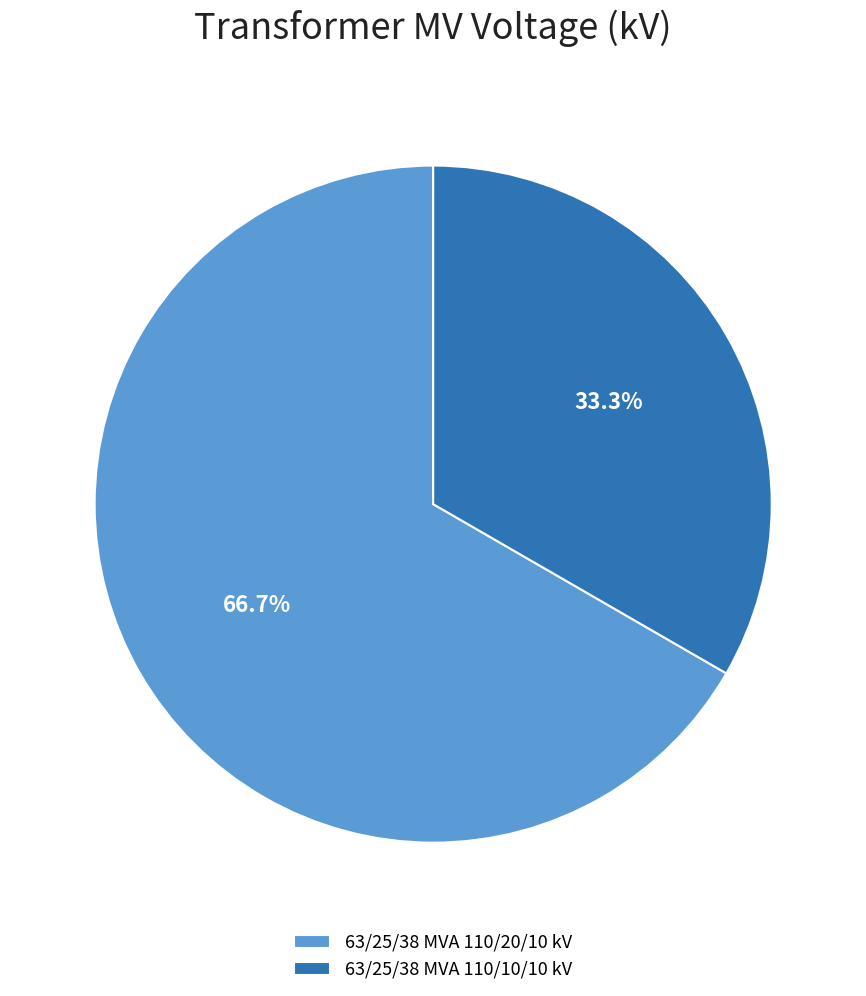

What is the ratio of the value at 63/25/38 MVA 110/20/10 kV to the value at 63/25/38 MVA 110/10/10 kV?

2.0